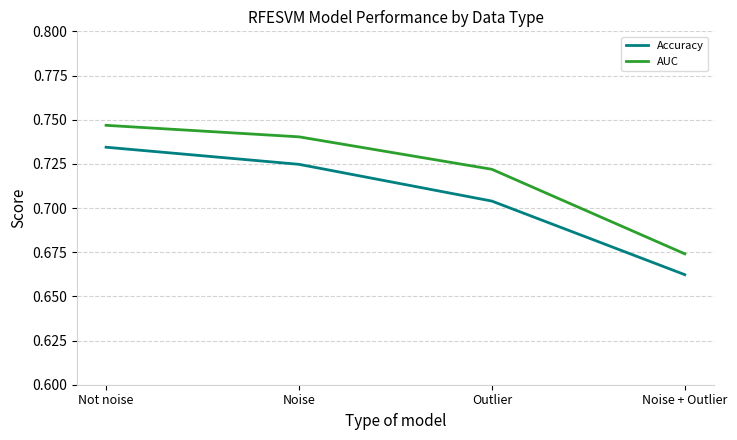

At which category is the sum across all series the highest?

Not noise